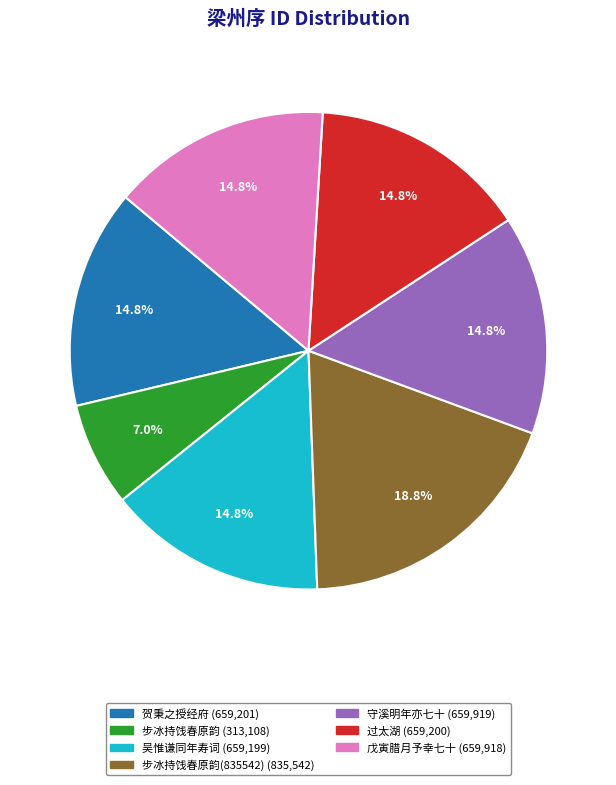

Is there a majority slice in this chart?

No